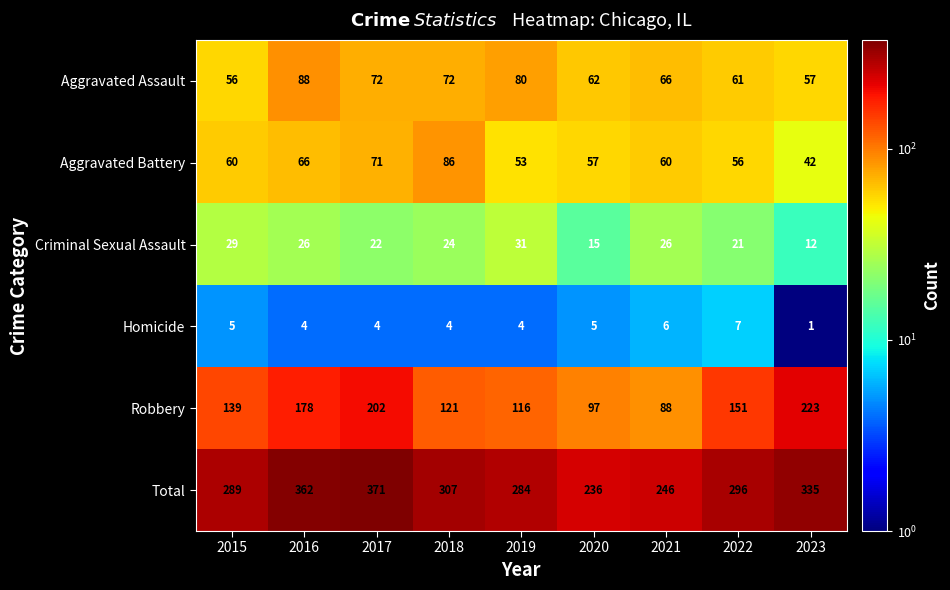

Which series changed the most between 2017 and 2019?

Total